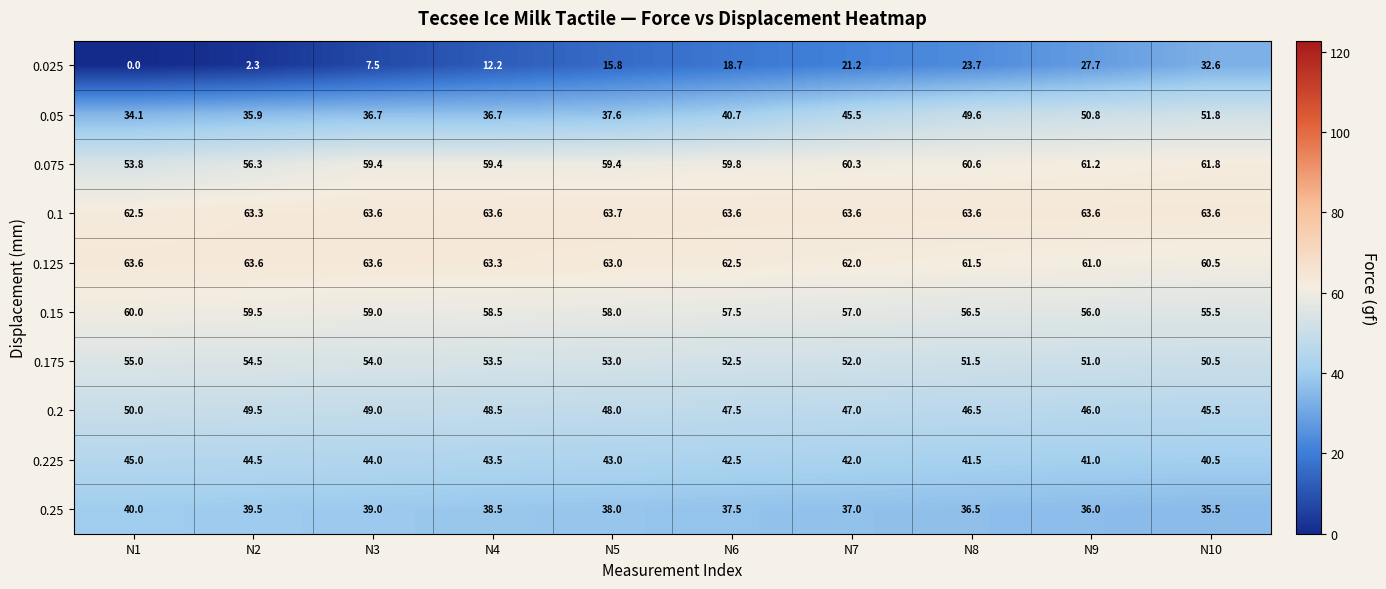

Which category has the highest value in the 0.025 series?

N10